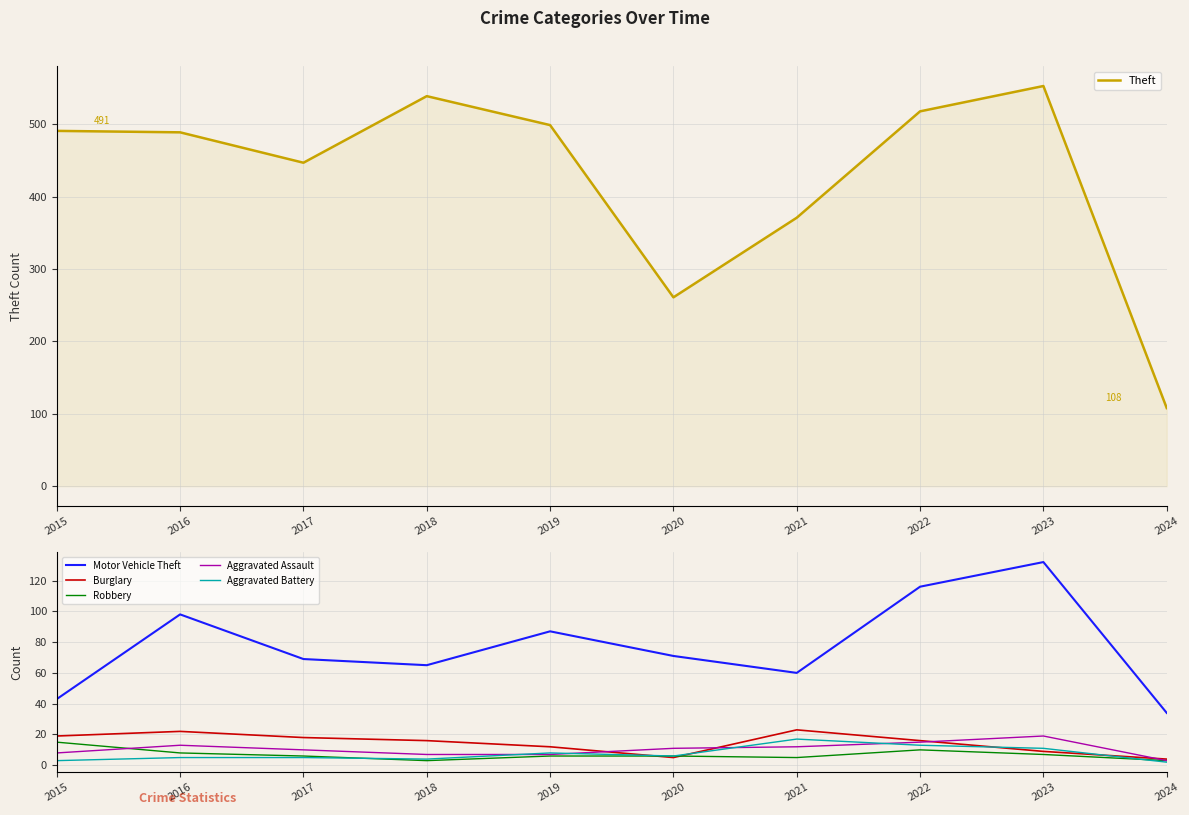

Reading left to right, what are all the values shown in this chart?

Theft: 491	489	447	539	499	261	371	518	553	108
Motor Vehicle Theft: 43	98	69	65	87	71	60	116	132	34
Burglary: 19	22	18	16	12	5	23	16	9	4
Robbery: 15	8	6	3	6	6	5	10	7	3
Aggravated Assault: 8	13	10	7	7	11	12	15	19	3
Aggravated Battery: 3	5	5	4	8	6	17	13	11	2